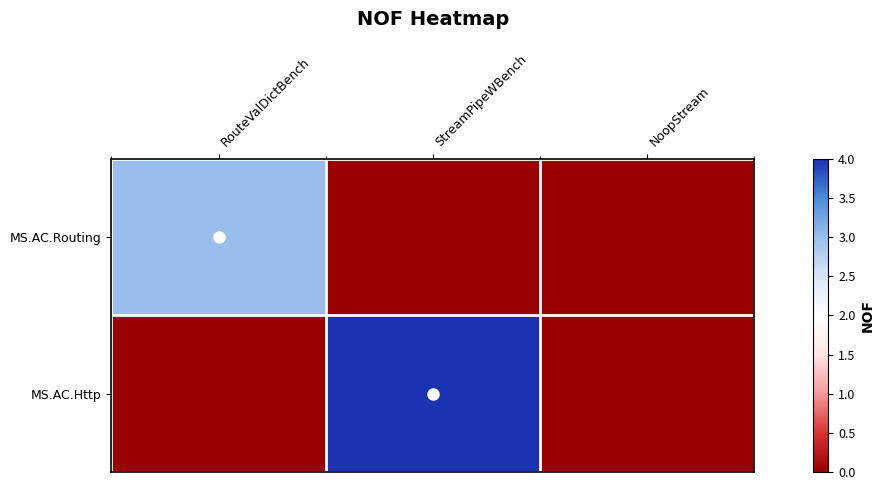

Which series has the largest total across all categories?

MS.AC.Http